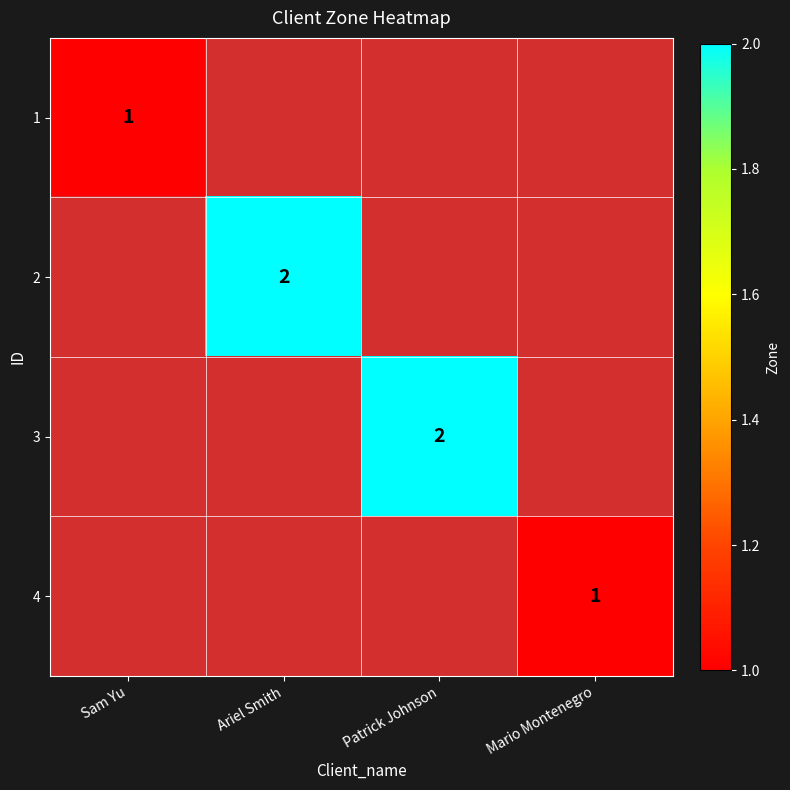

Between Sam Yu and Mario Montenegro, which is larger?

Mario Montenegro